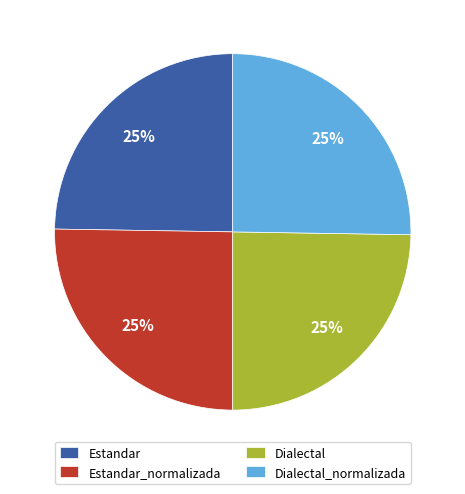

Is there any slice that represents more than half of the pie?

No